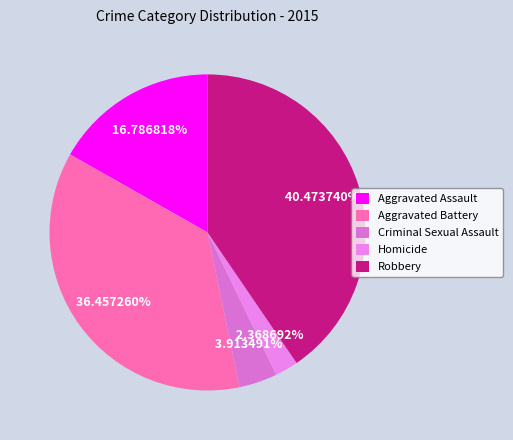

How many slices are in this pie chart?

5